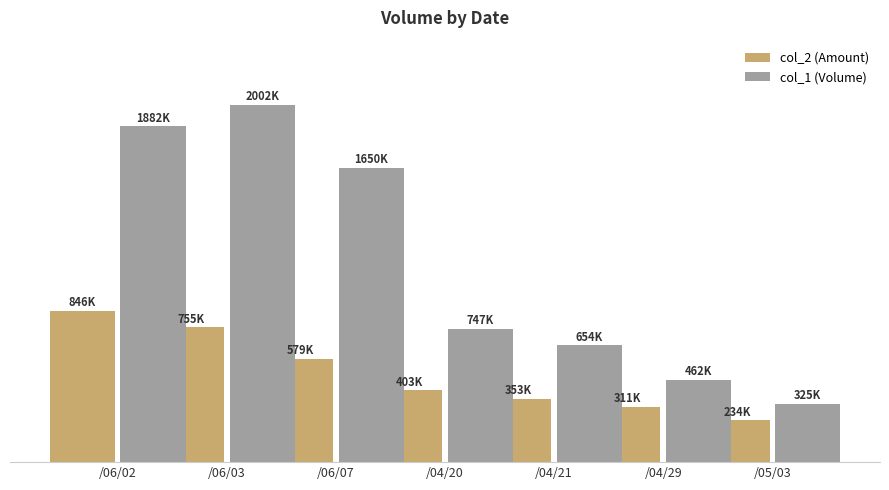

Does the chart contain any negative values?

No